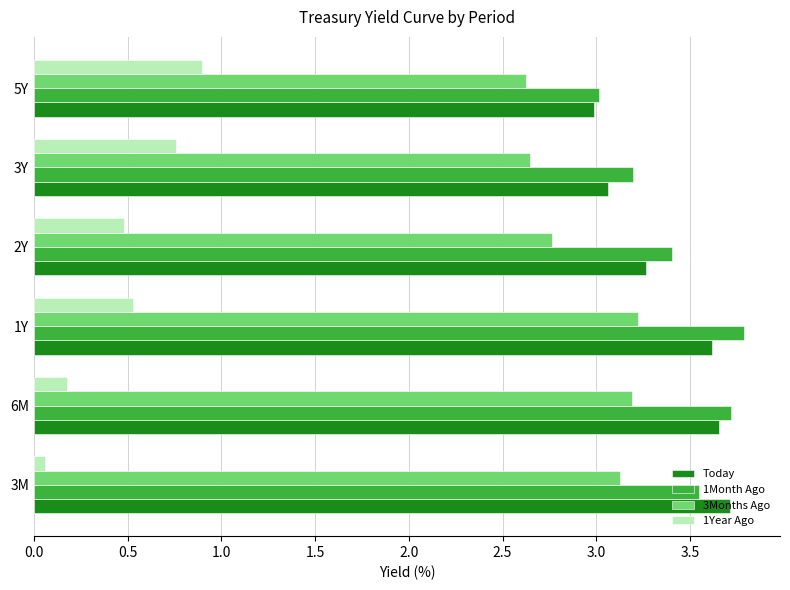

What is the sum of all 1Month Ago values?

20.7